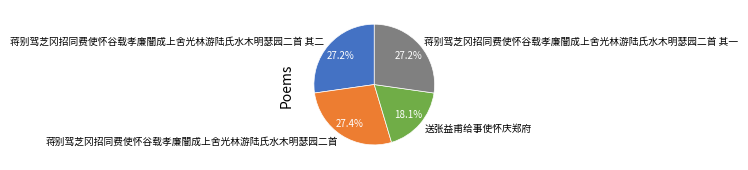

What percentage is the 蒋别驾芝冈招同费使怀谷载孝廉闇成上舍光林游陆氏水木明瑟园二首 其二 slice, to the nearest percent?

27%